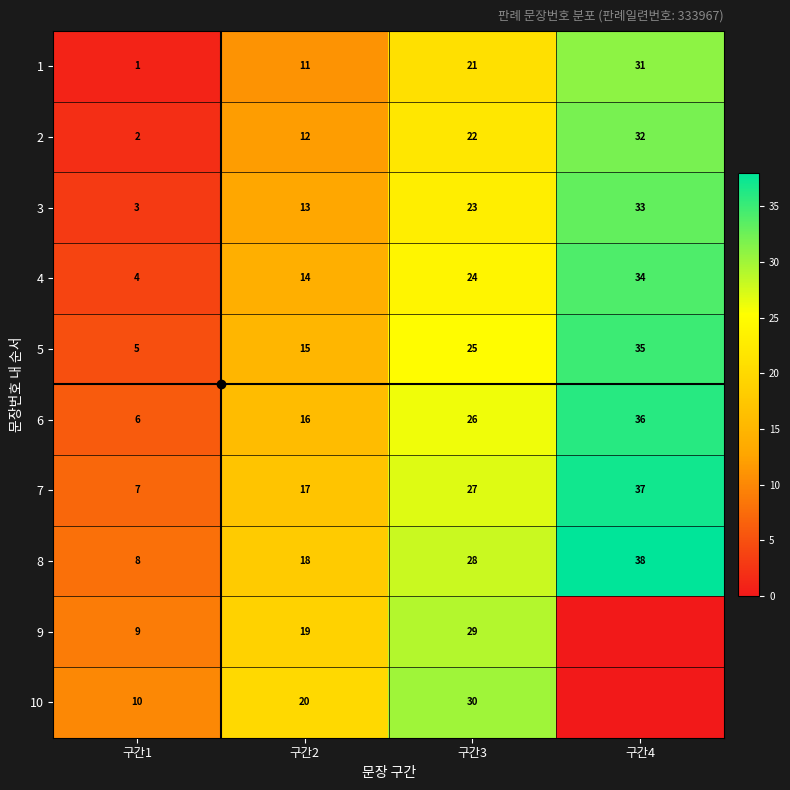

What is the difference between the highest and lowest values at 구간1?

9